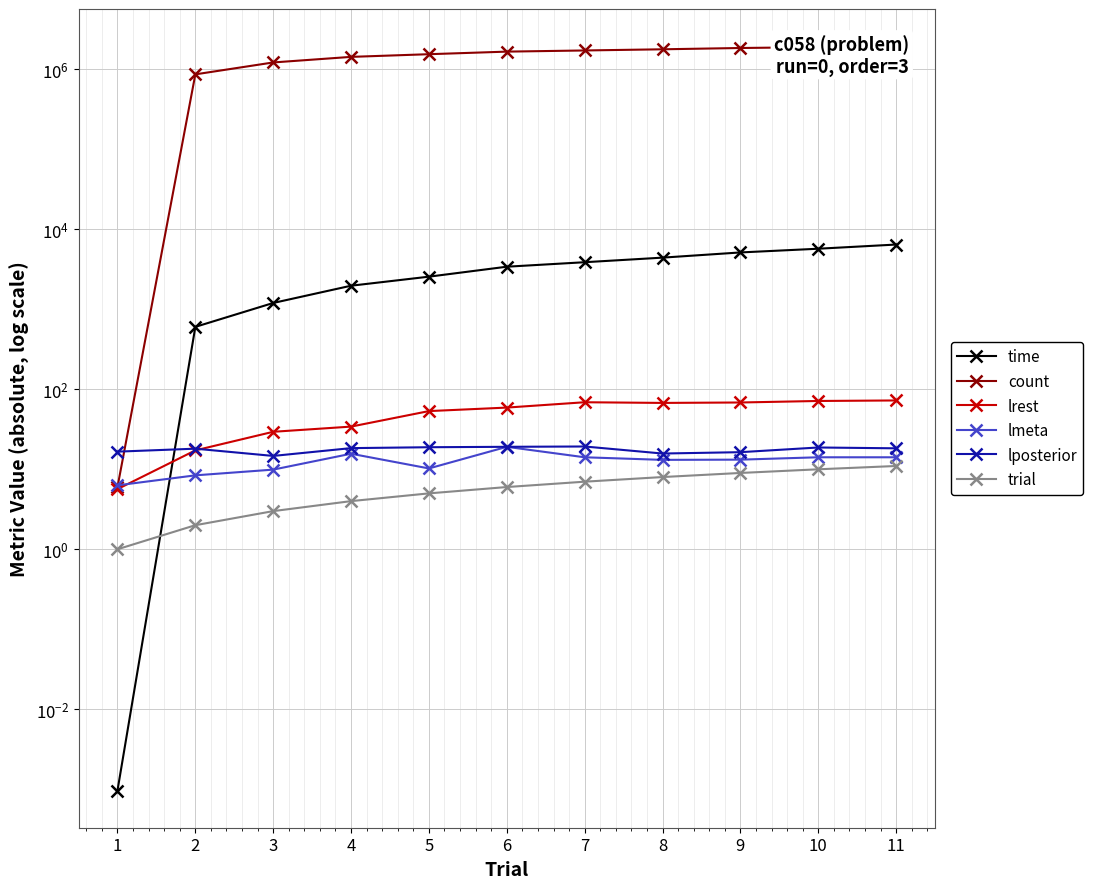

At how many categories does at least one series exceed 739863?

10